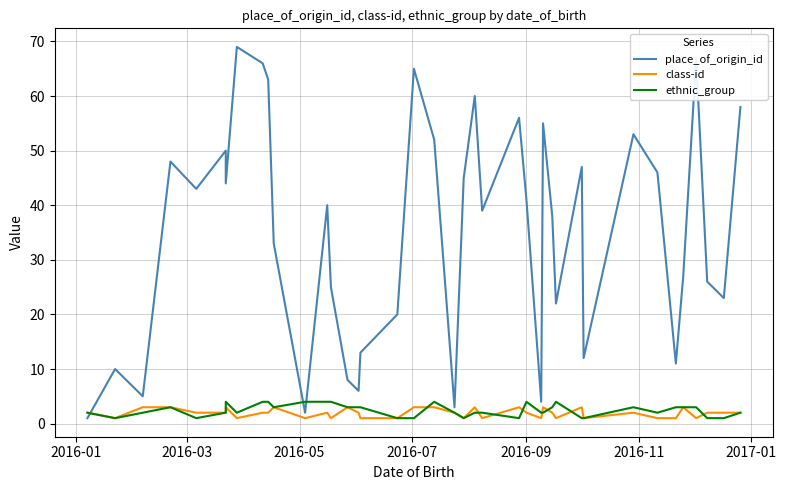

Which series ends up on top after the final intersection of place_of_origin_id and ethnic_group?

place_of_origin_id